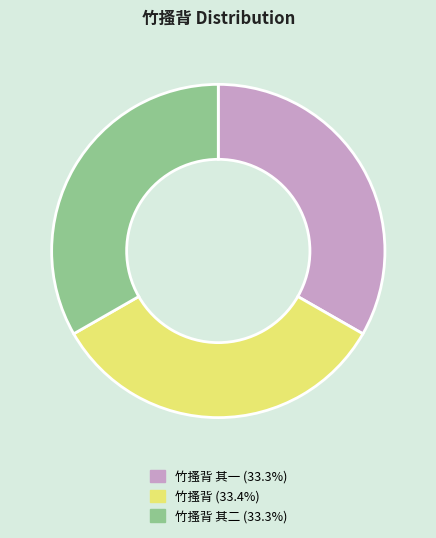

How many slices are in this pie chart?

3